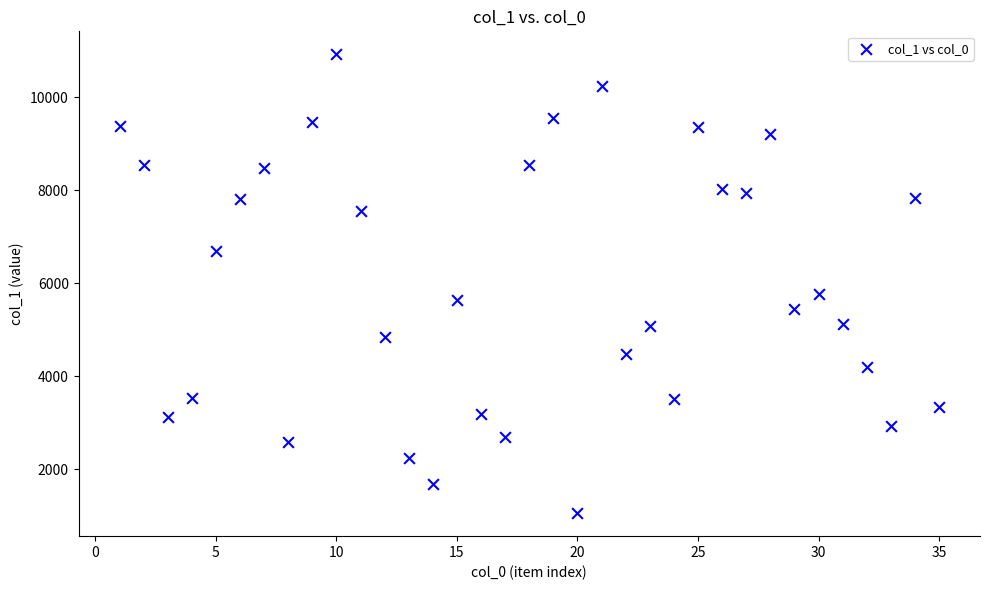

What is the range of Y values (max minus min)?

9867